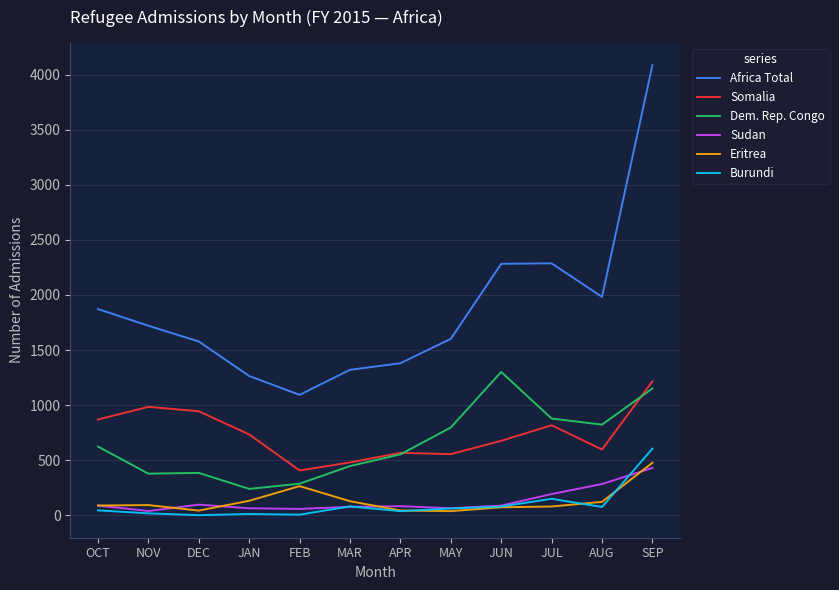

Which series has the largest total across all categories?

Africa Total